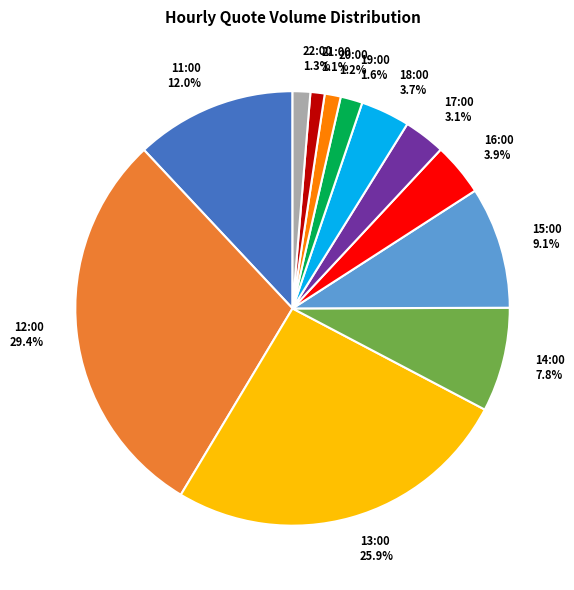

What is the ratio of the value at 17:00 to the value at 20:00?

2.6